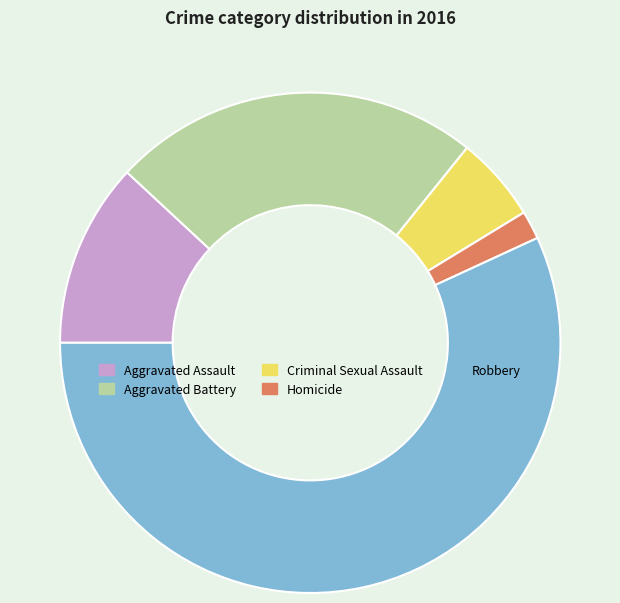

The Homicide slice represents 2% of the pie. True or false?

True